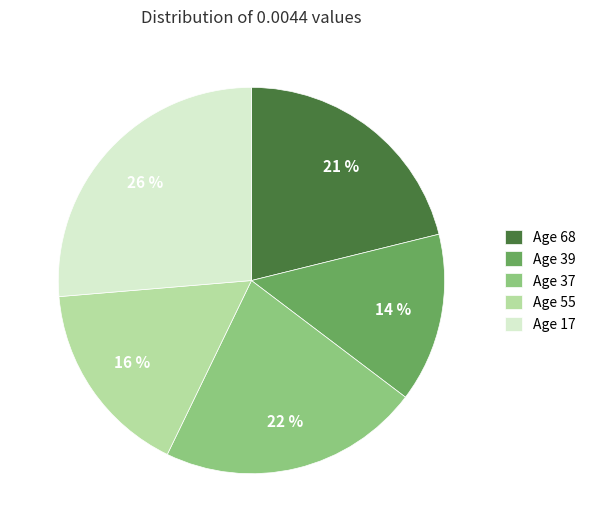

Do Age 39 and Age 37 together represent more than half of the pie?

No